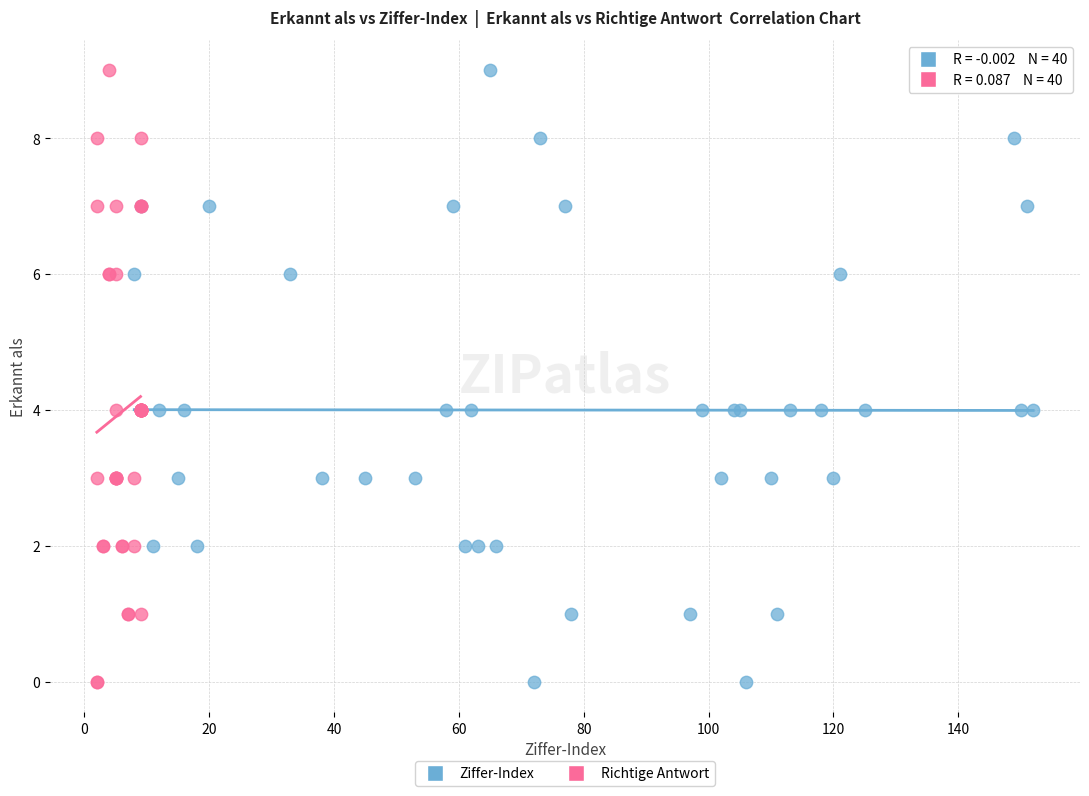

What are all the series names shown in the legend?

Ziffer-Index, Richtige Antwort